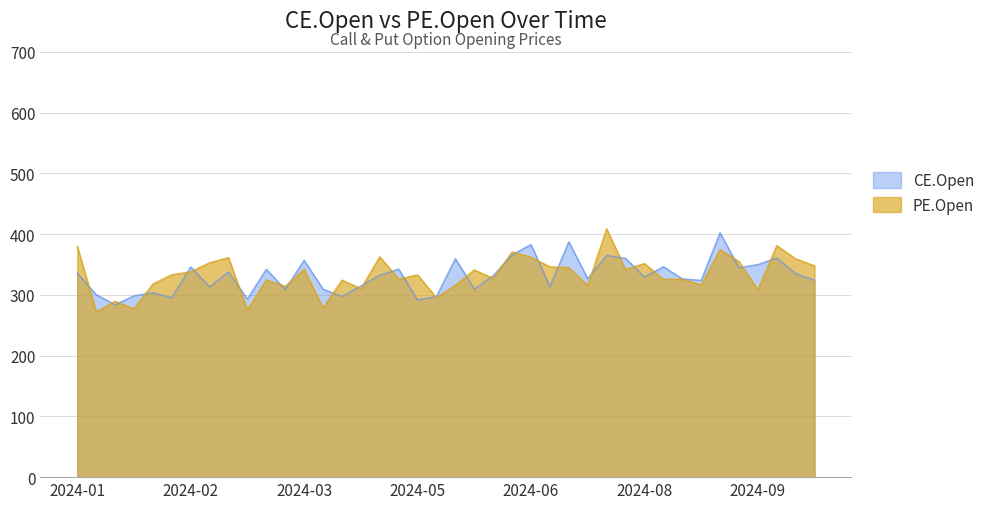

Is it true that CE.Open equals 516.8 at 2024-05-03?

False